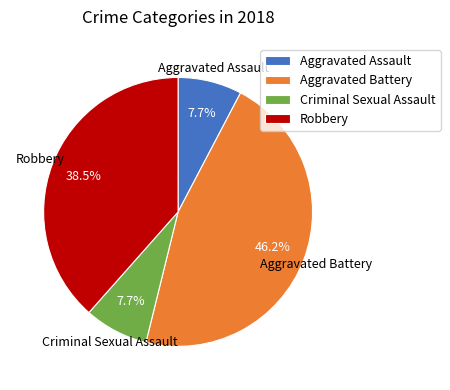

Approximately how many times larger is the value at Criminal Sexual Assault compared to Aggravated Assault?

1.0